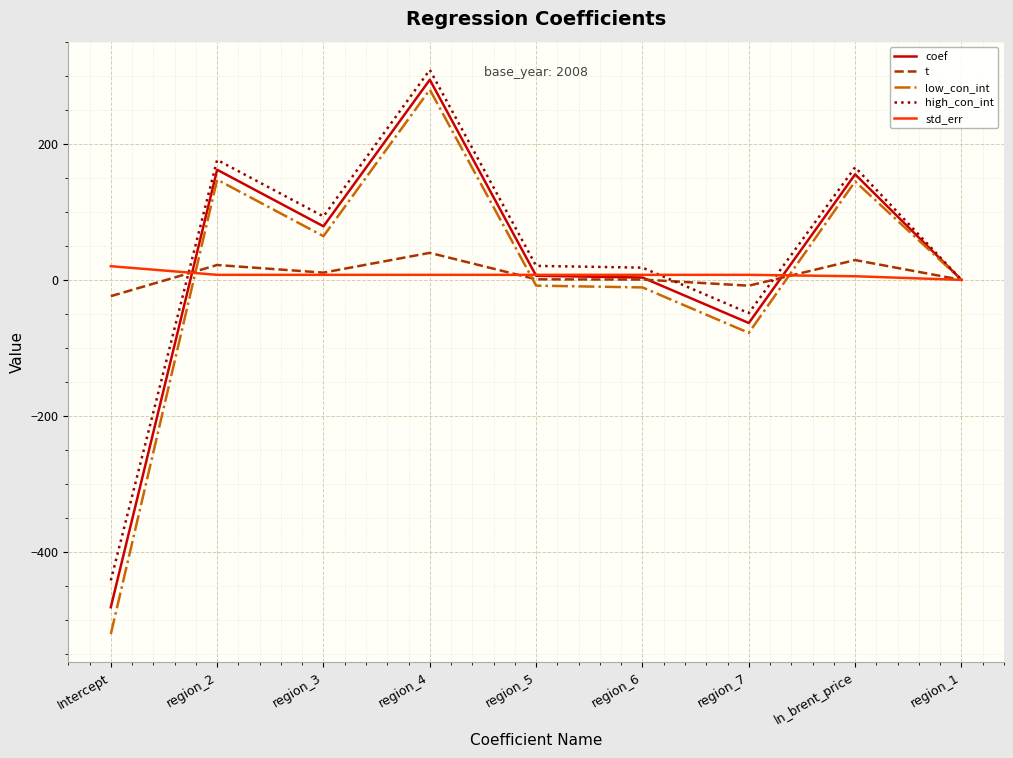

Is this an area chart (filled region under the line)?

No